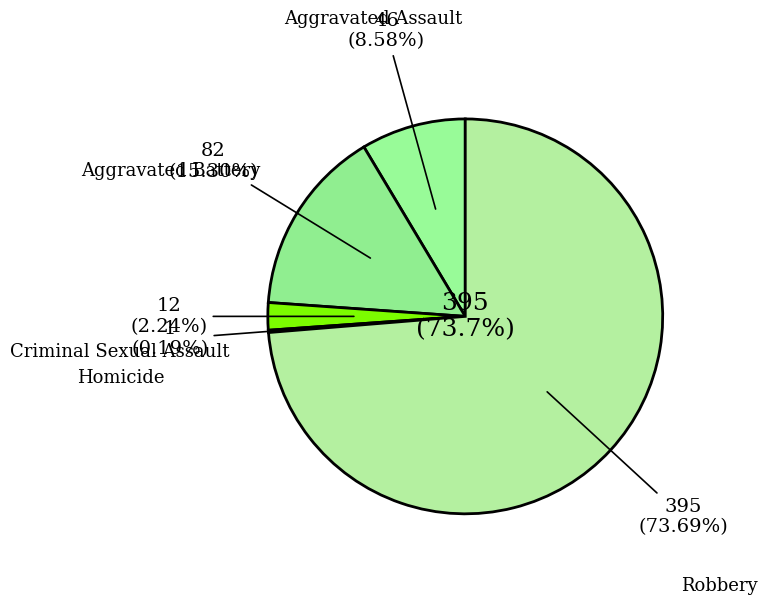

Combined, what portion of the pie is Criminal Sexual Assault and Aggravated Assault?

10.8%